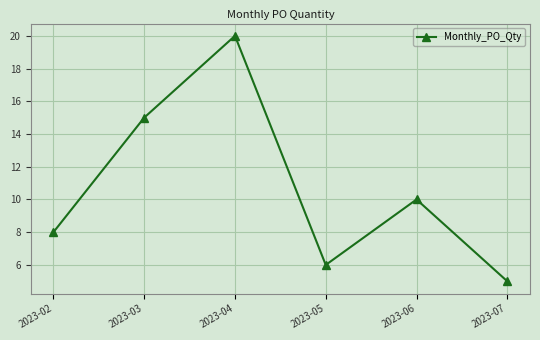

How many distinct data groups are displayed?

1